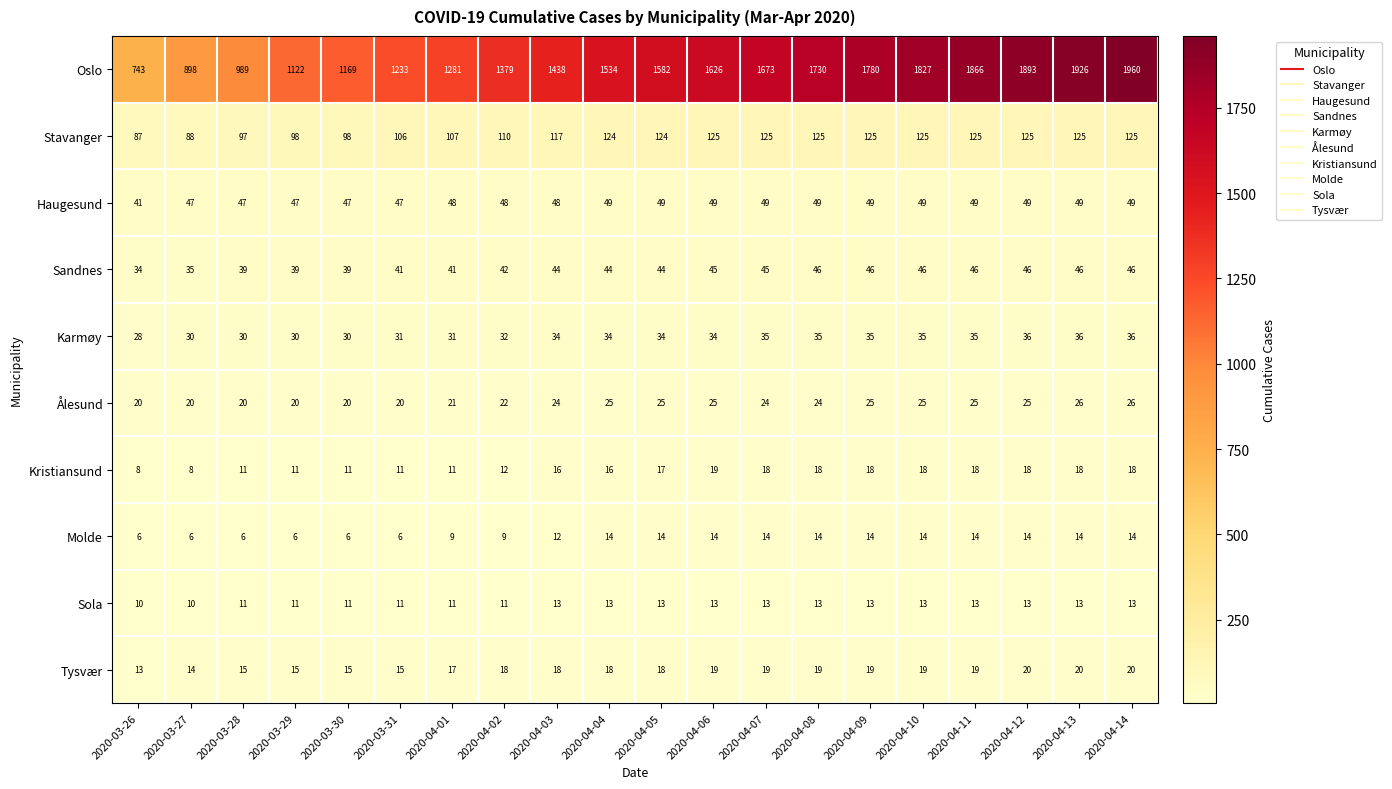

What is the minimum value for Karmøy?

28